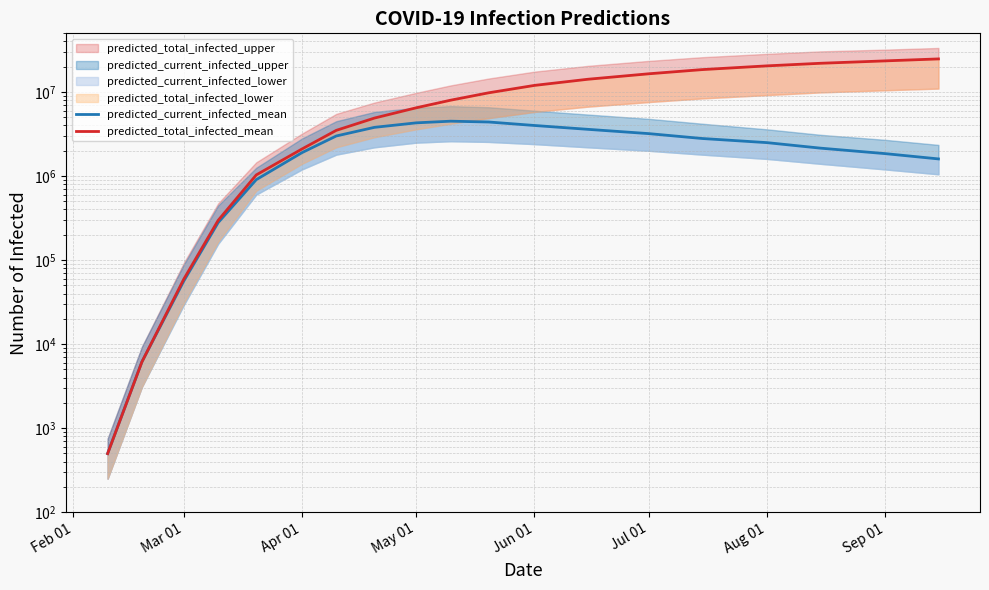

Is this an area chart (filled region under the line)?

No